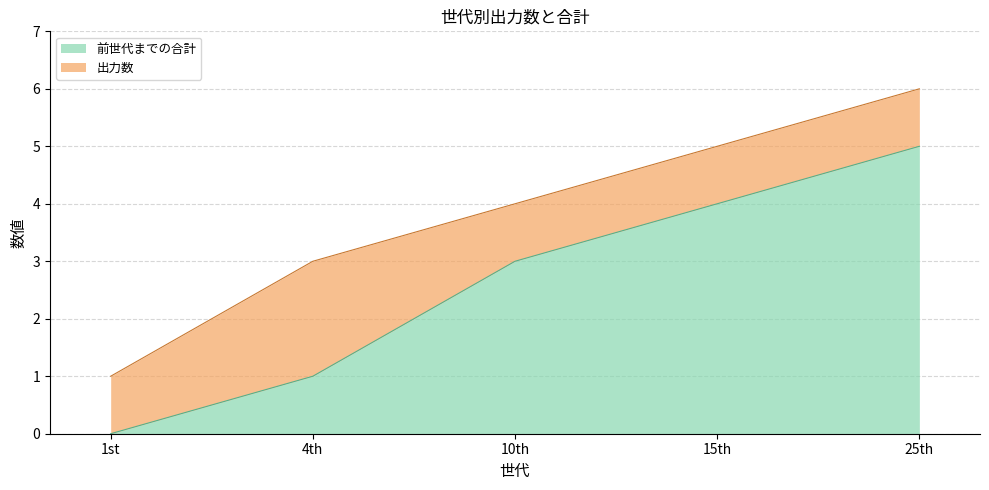

Which label corresponds to the largest value in the chart?

25th